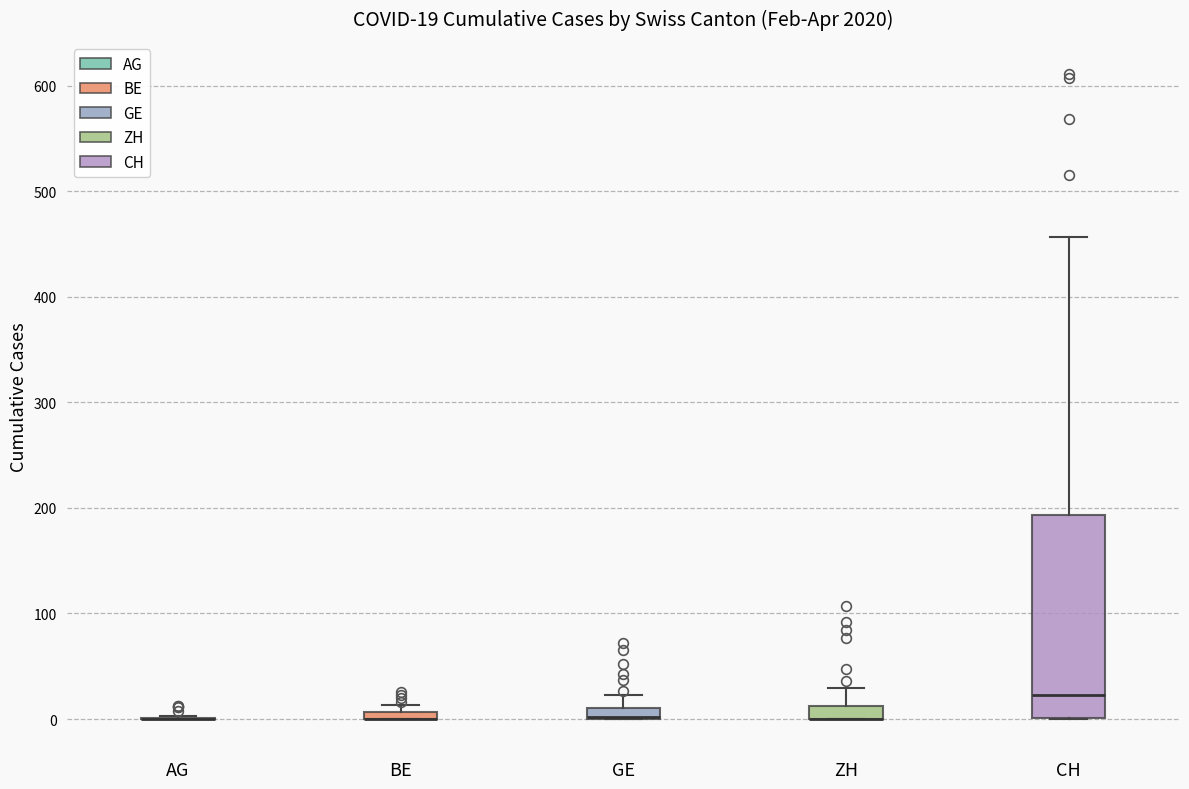

Which box is the tallest, from its lower edge to its upper edge?

CH